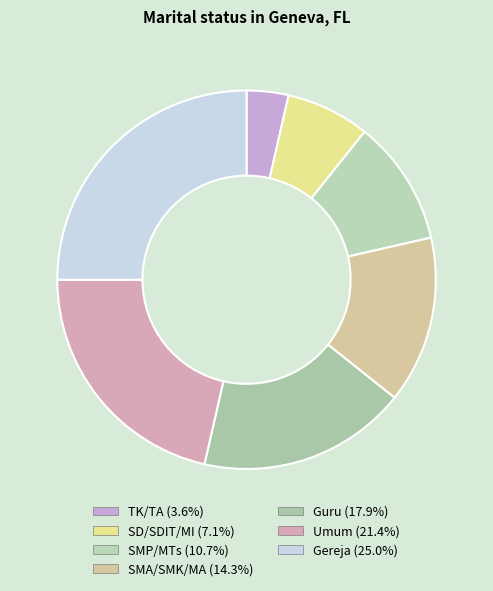

Which slice is the smallest?

TK/TA